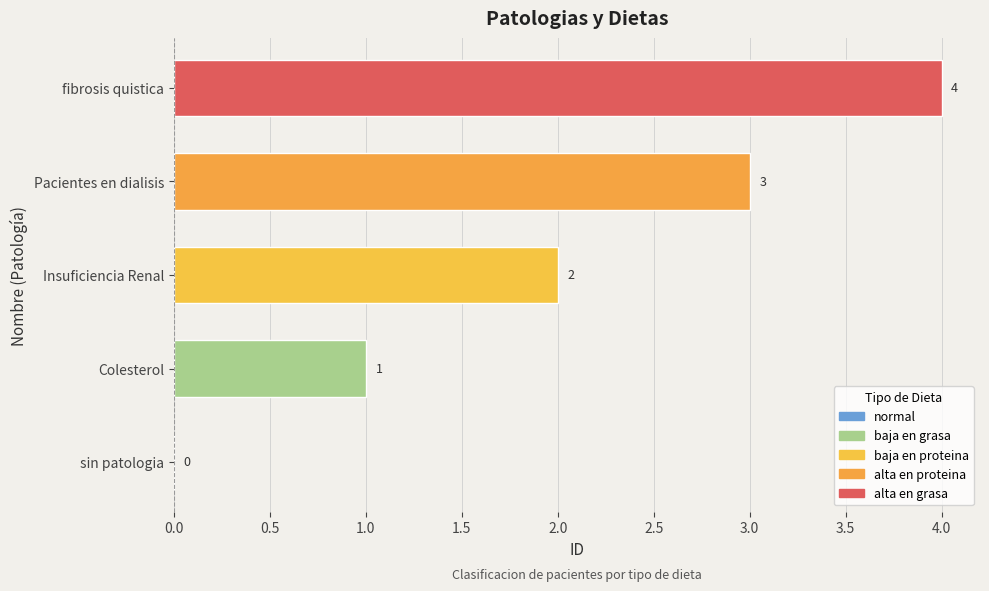

Count the values in the range 1 to 3.

3